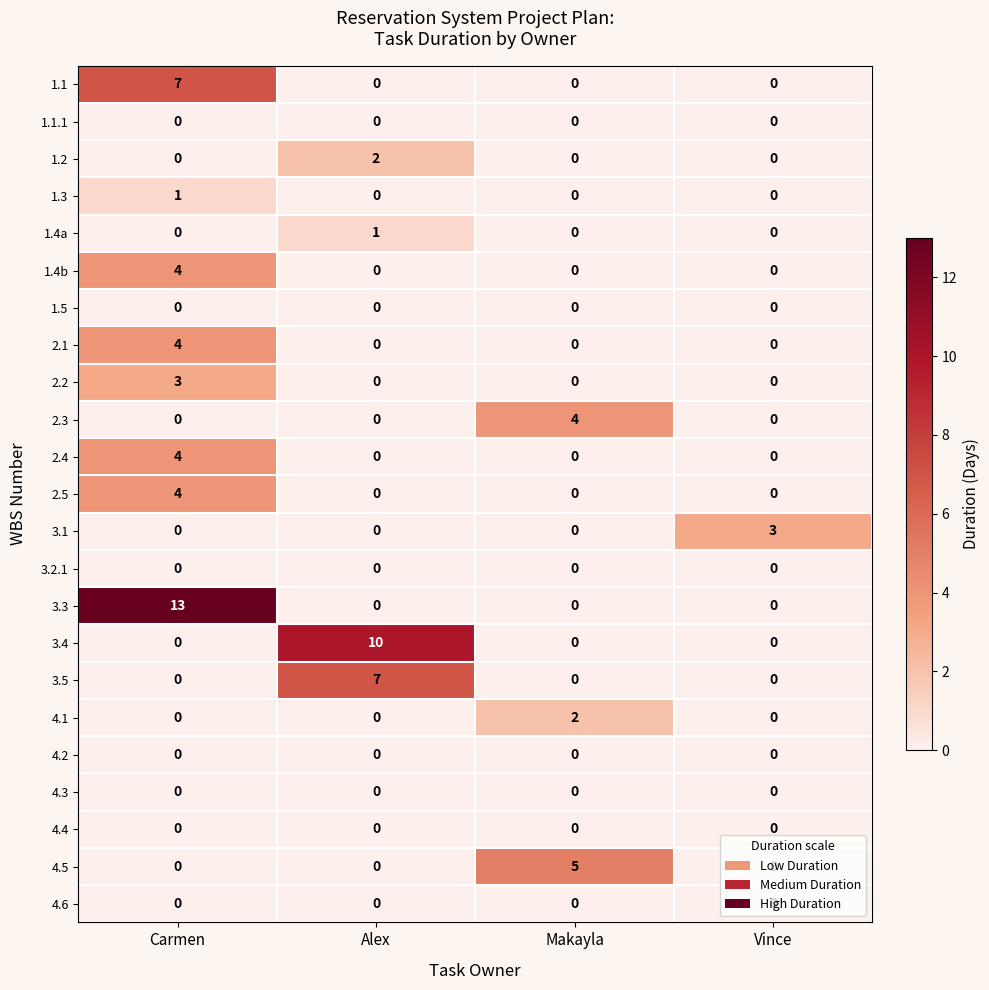

What is the difference between the maximum and minimum values in the 3.3 series?

13